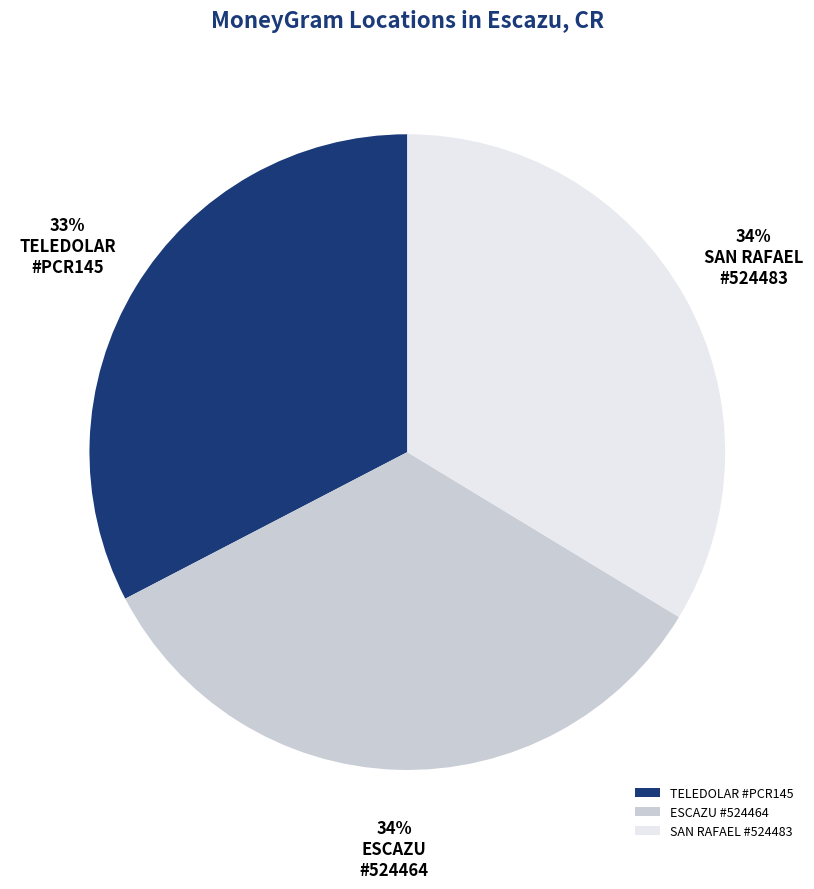

True or false: TELEDOLAR #PCR145 accounts for 42% of the total.

False